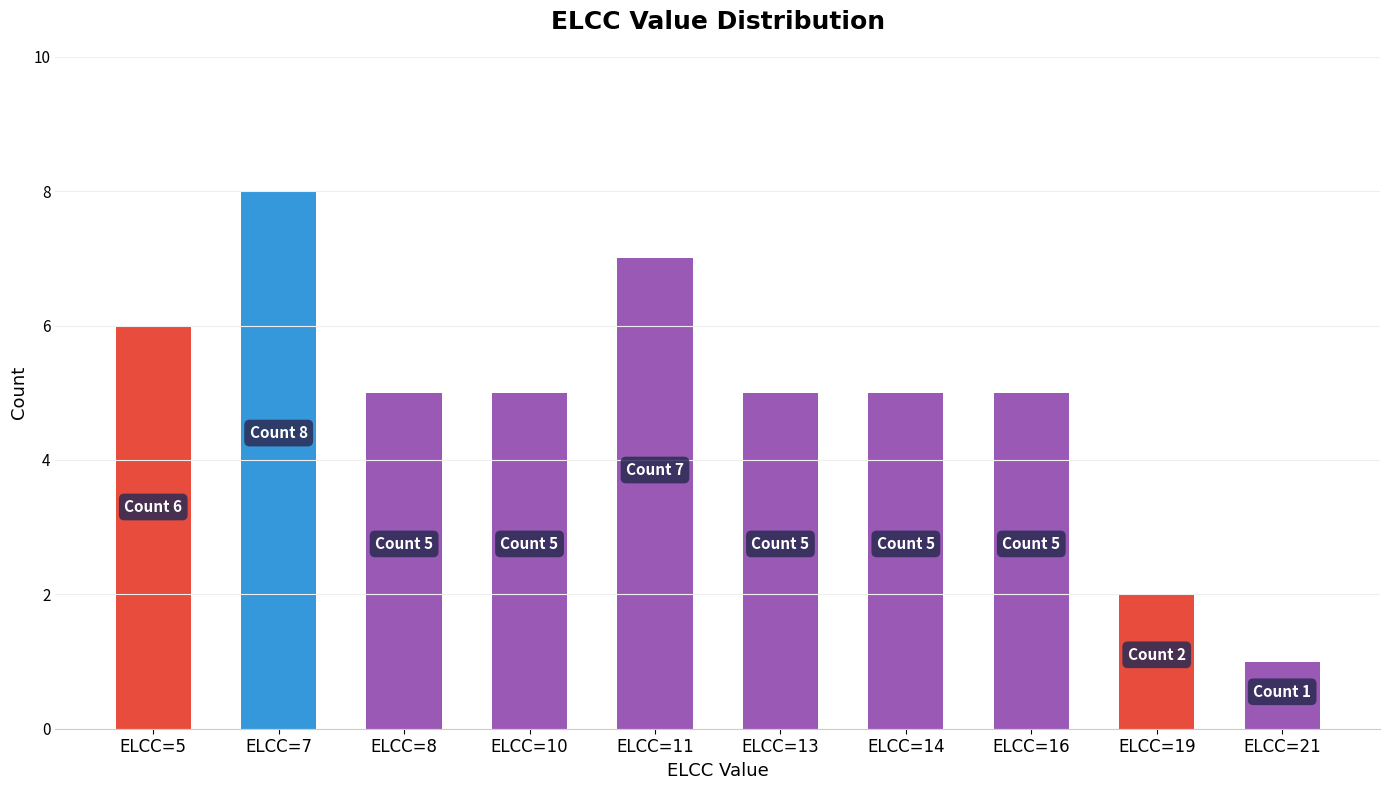

What is the value of the 9th bar from the left?

2